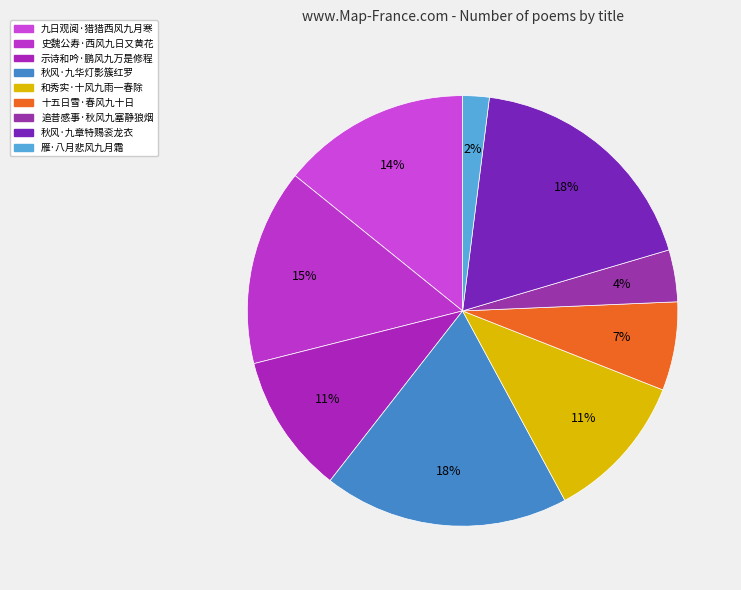

Does 示诗和吟·鹏风九万是修程 account for over 50% of the chart?

No